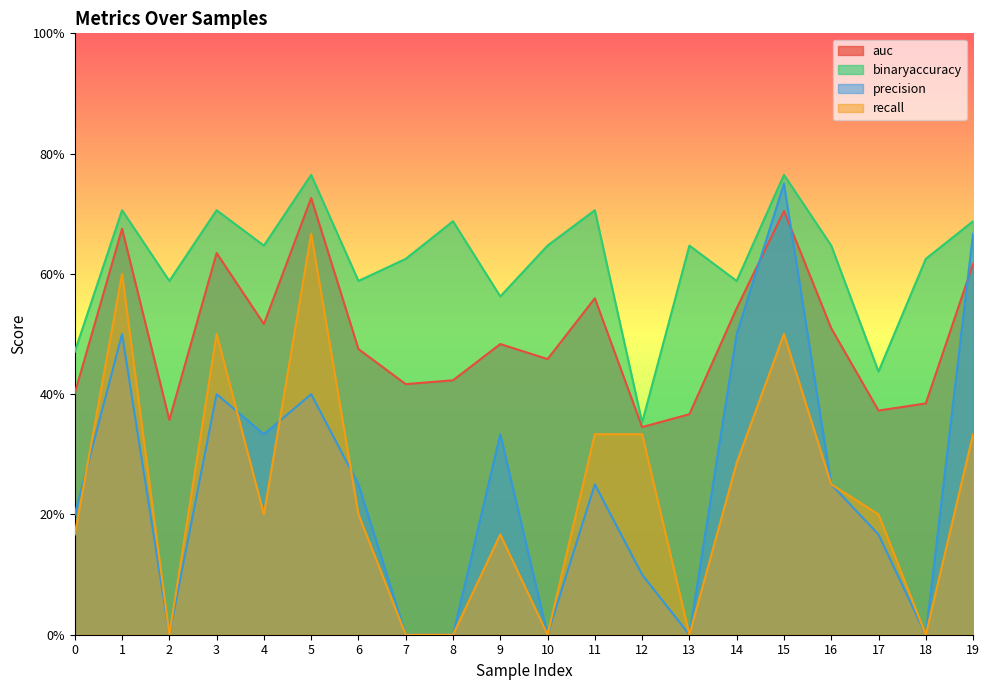

Which label corresponds to the largest value in the chart?

5